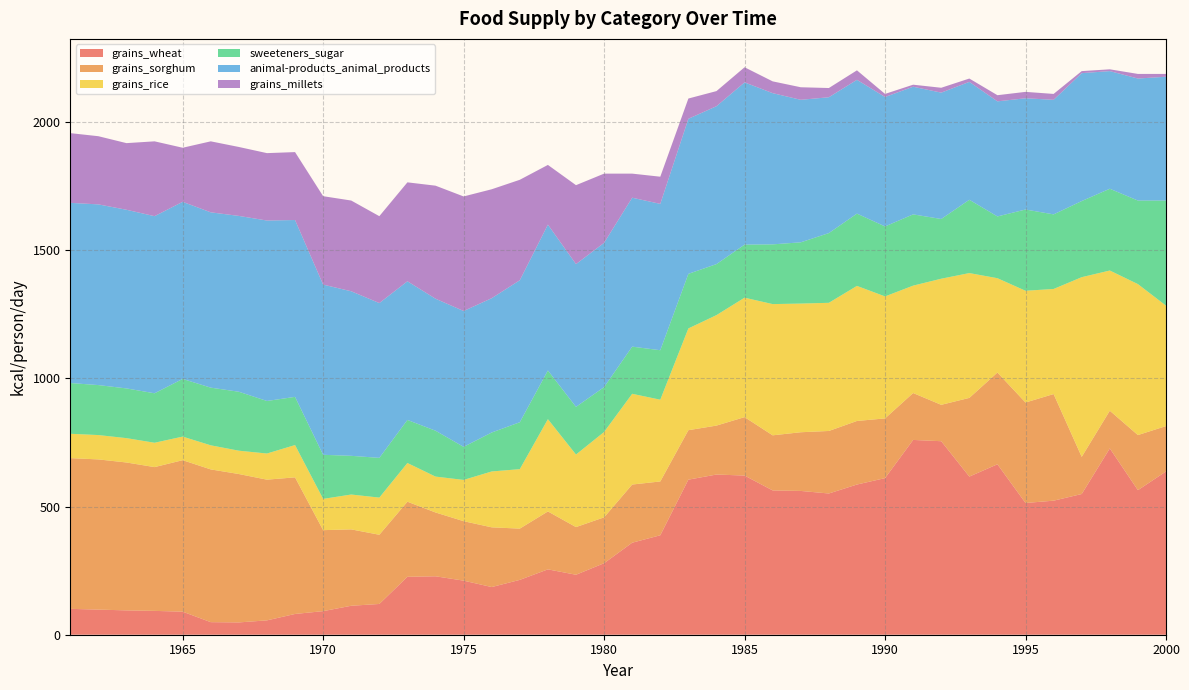

Reading left to right, what are all the values shown in this chart?

grains_wheat: 101	98	95	93	90	49	48	56	81	92	113	120	226	228	211	186	214	255	234	279	359	388	605	625	621	563	561	551	586	611	760	755	617	665	514	523	549	727	564	637
grains_sorghum: 588	586	577	561	591	596	579	549	533	316	298	270	293	249	232	233	200	226	186	179	227	210	193	191	228	215	229	244	248	233	183	142	307	358	392	416	145	147	215	177
grains_rice: 95	95	95	95	92	94	91	102	126	122	136	145	151	140	161	218	232	360	283	333	354	319	397	431	466	512	502	500	527	476	419	492	487	368	436	410	701	547	589	470
sweeteners_sugar: 198	195	194	193	225	225	230	205	188	172	151	155	168	179	129	152	183	190	186	175	184	193	213	199	207	233	239	272	282	273	278	233	286	241	317	291	297	319	326	410
animal-products_animal_products: 703	705	697	691	691	684	686	704	690	664	642	604	541	515	530	524	554	569	557	563	581	571	605	616	633	590	556	530	522	505	498	493	460	449	434	447	499	459	476	483
grains_millets: 272	266	260	292	211	277	269	263	265	345	354	339	386	441	447	425	392	233	308	270	94	106	79	59	59	46	49	36	37	12	8	19	13	24	25	23	8	7	18	11